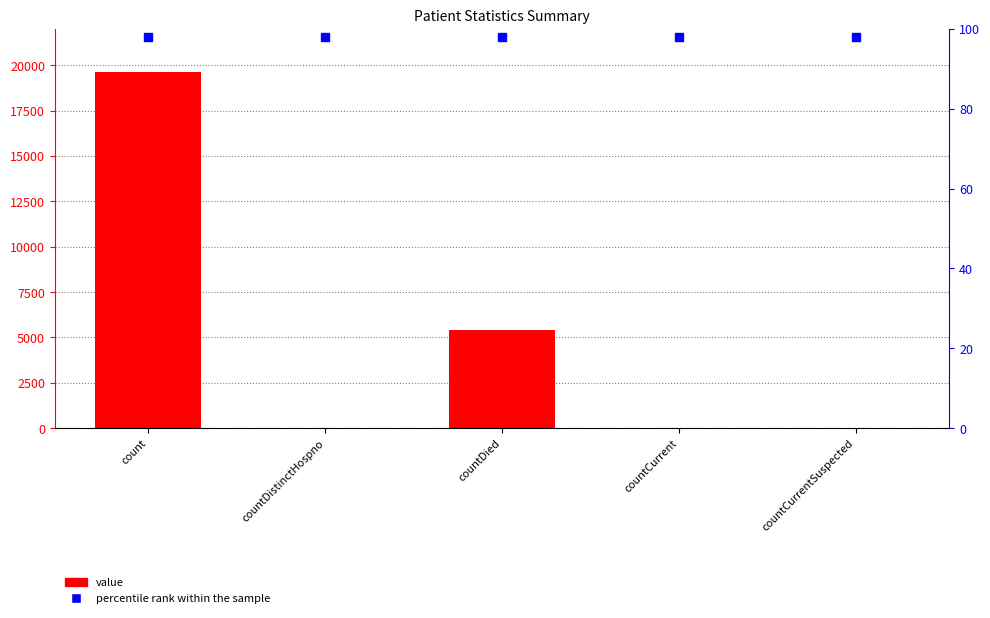

Which label corresponds to the smallest value in the chart?

countCurrentSuspected